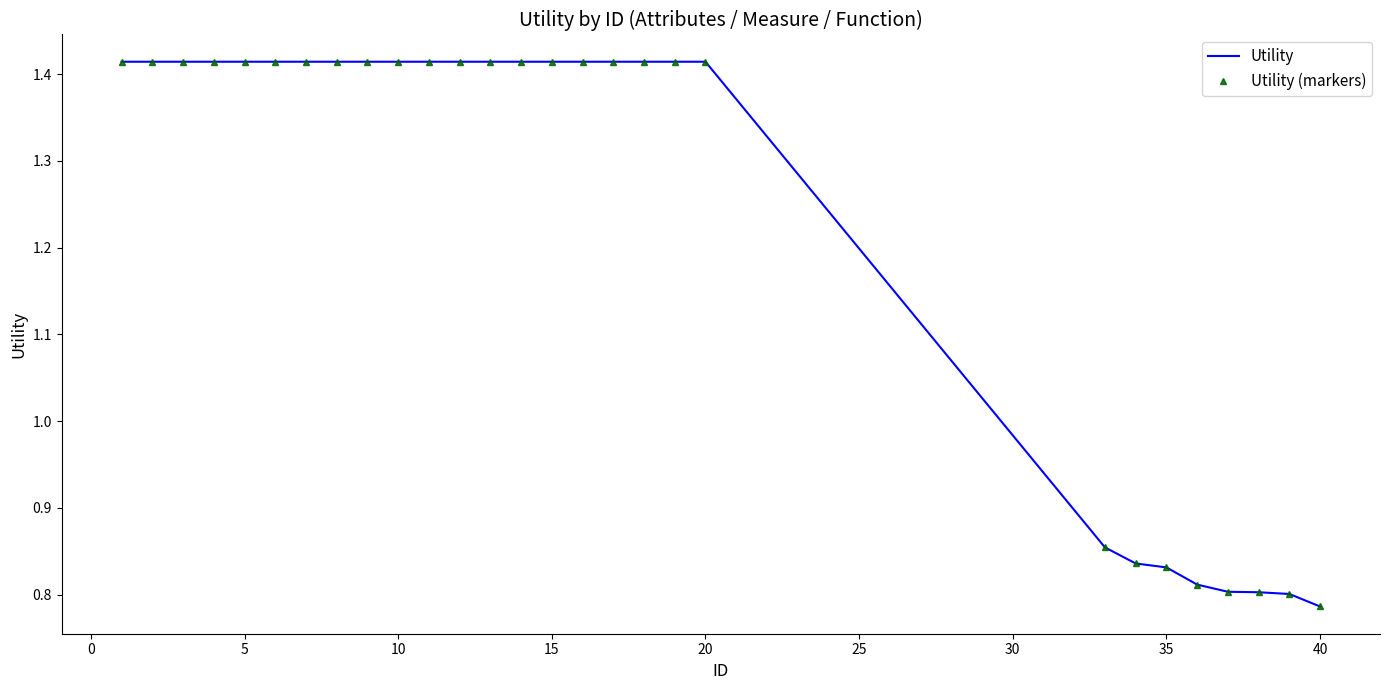

List the series in order of their peak value, highest first.

Utility, Utility (markers)